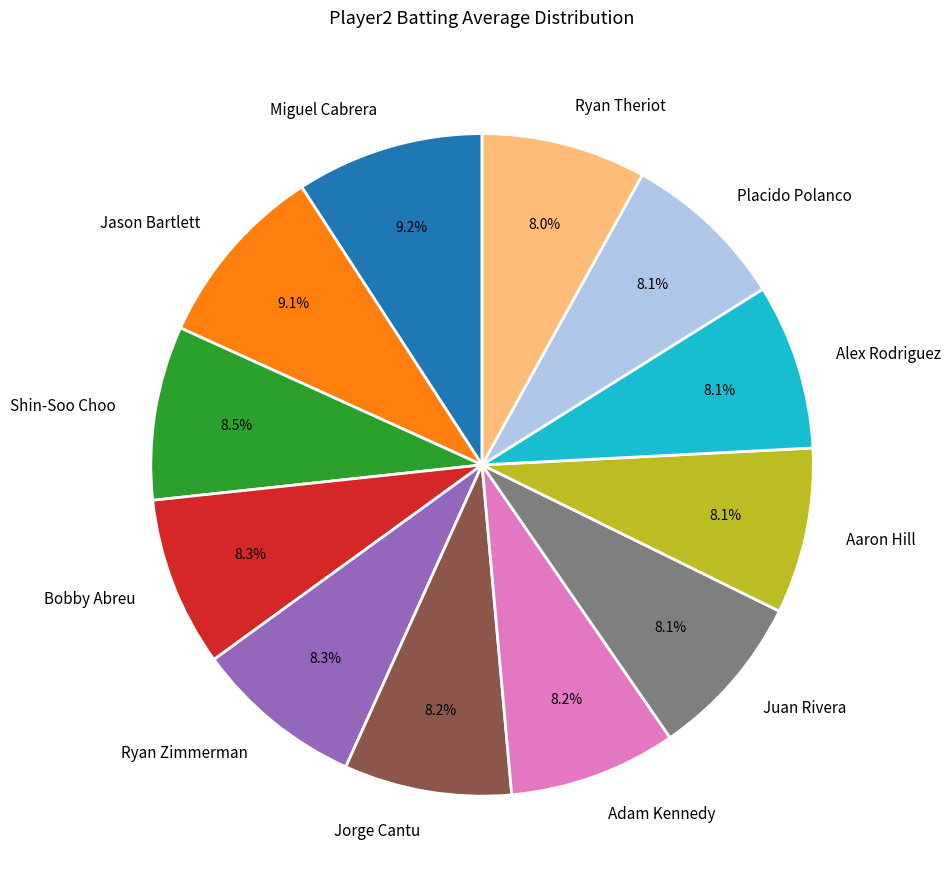

What percentage is the Adam Kennedy slice, to the nearest percent?

8%